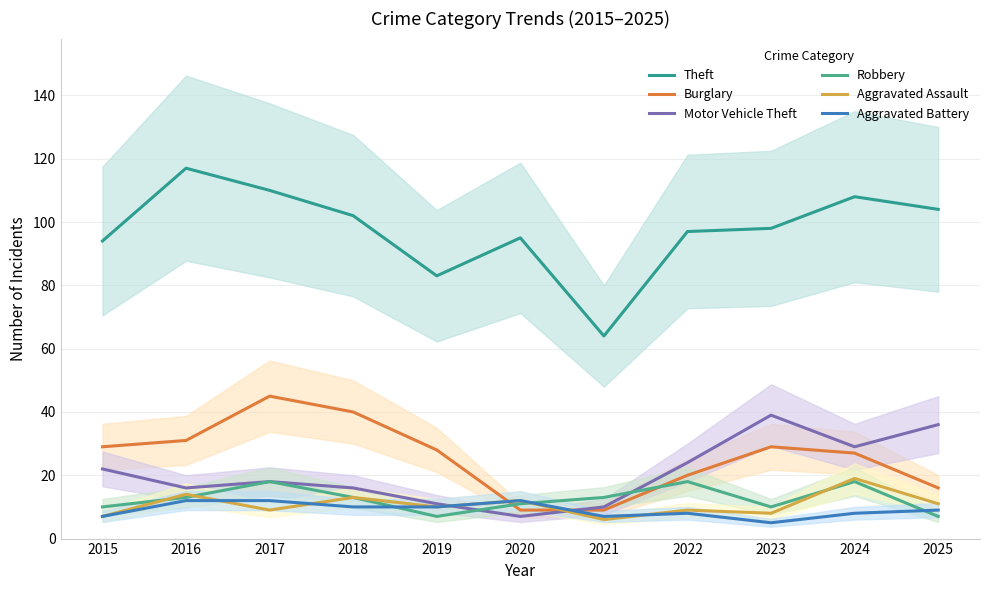

Is the value of Aggravated Assault at 2022 greater than the value of Robbery at 2017?

No